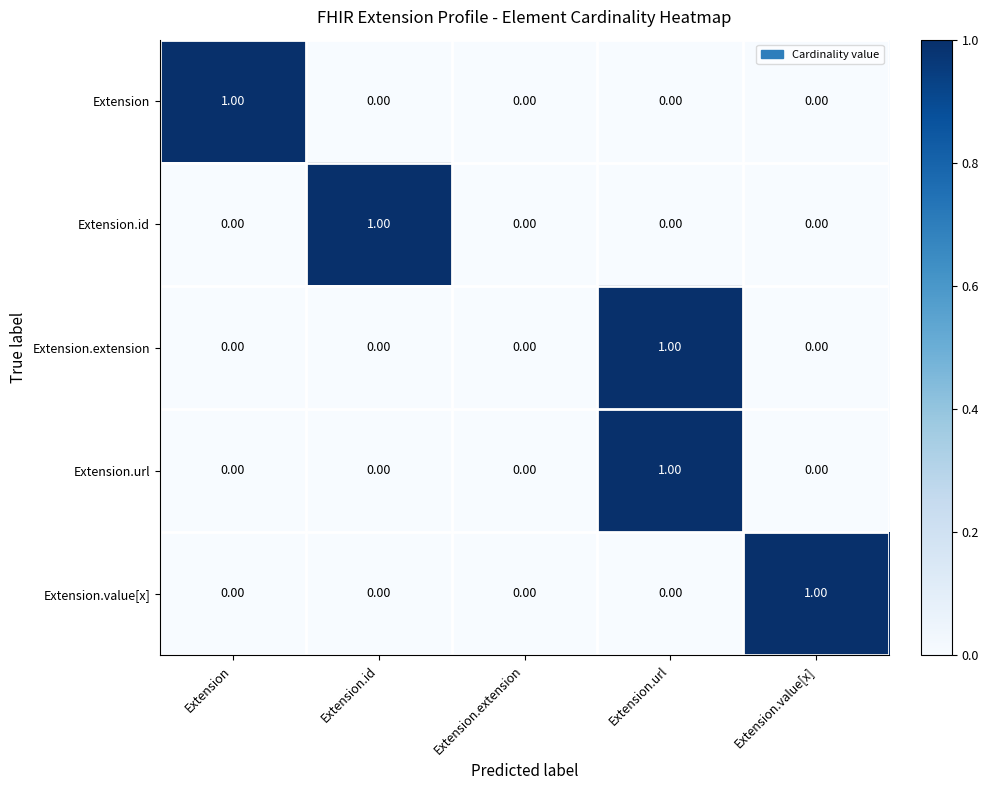

At which category is the sum across all series the highest?

Extension.url